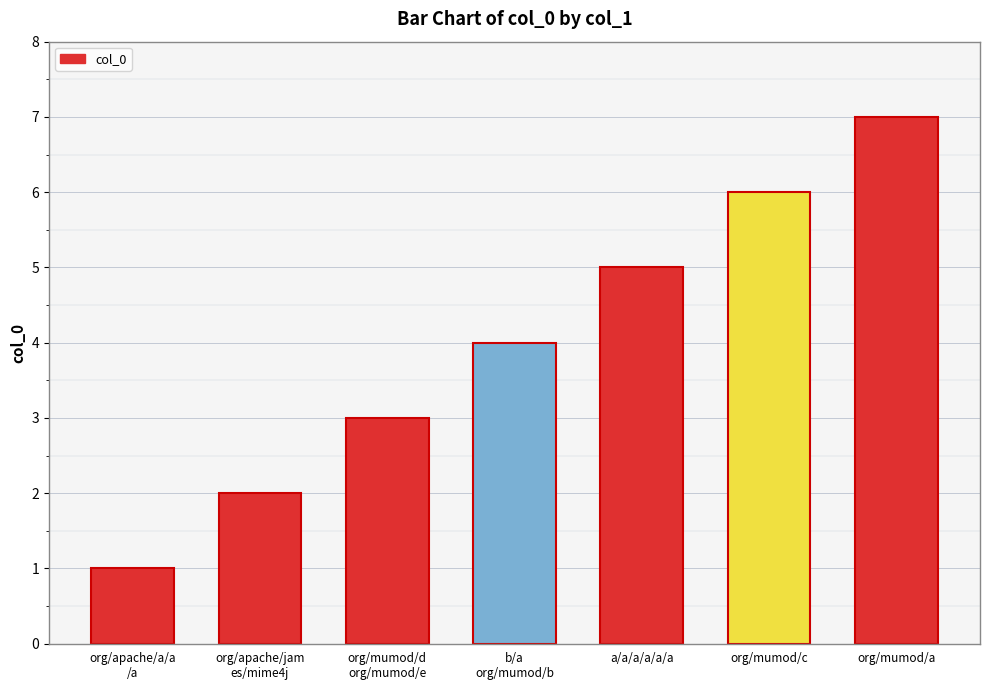

What is the change in value from org/apache/a/a
/a to b/a
org/mumod/b?

+3